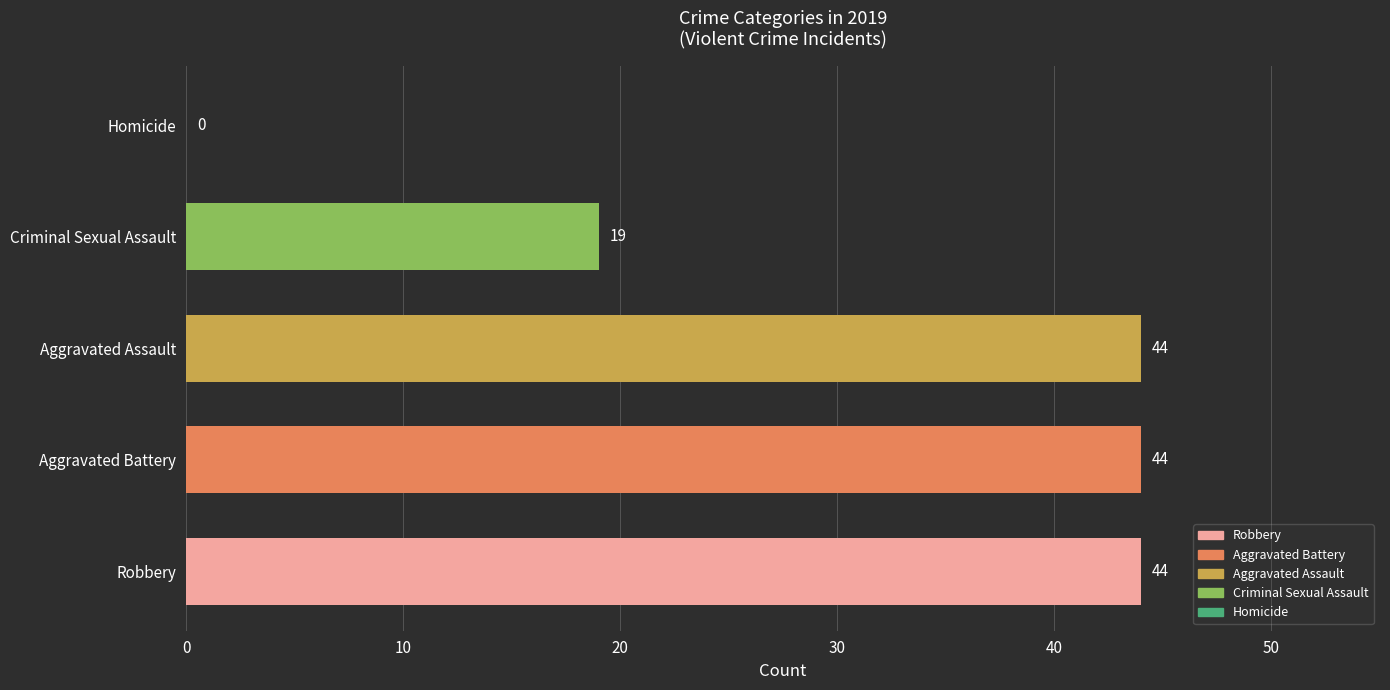

Approximately how many times larger is the value at Robbery compared to Aggravated Assault?

1.0